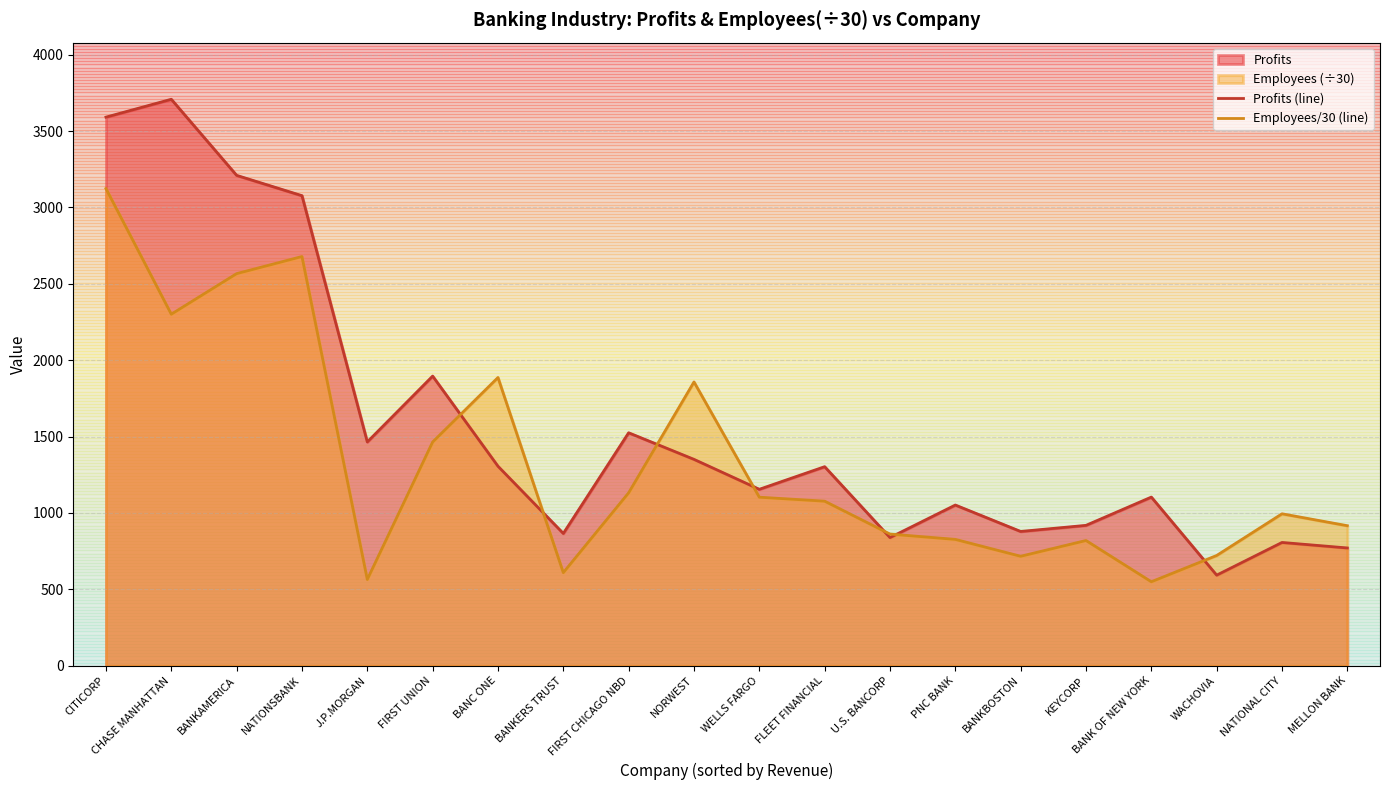

How many values in the Profits (line) series exceed 1303?

9